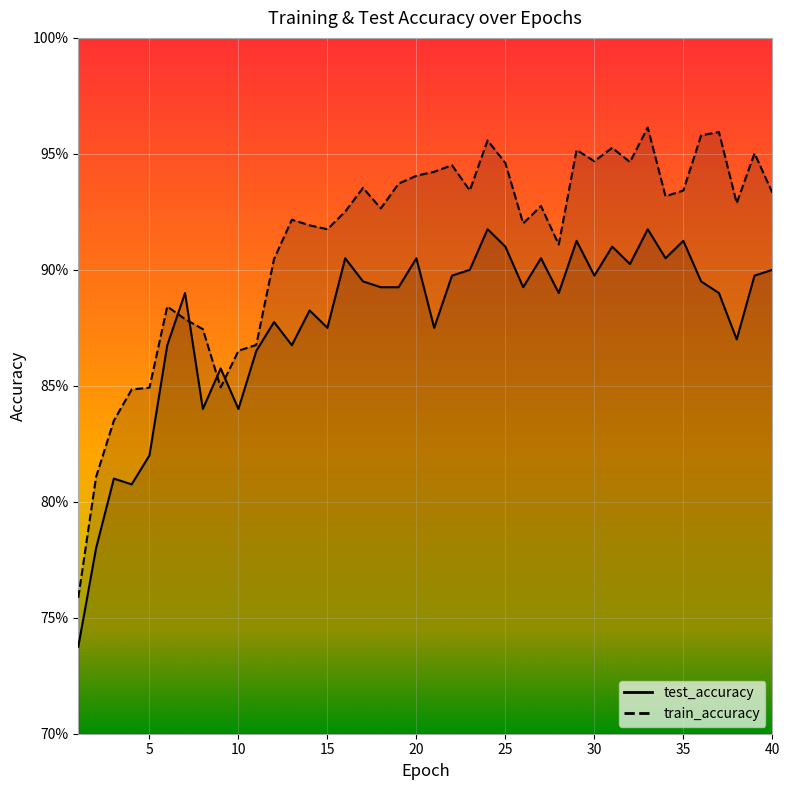

Reading left to right, list all the values displayed in this chart.

test_accuracy: 0.7	0.8	0.8	0.8	0.8	0.9	0.9	0.8	0.9	0.8	0.9	0.9	0.9	0.9	0.9	0.9	0.9	0.9	0.9	0.9	0.9	0.9	0.9	0.9	0.9	0.9	0.9	0.9	0.9	0.9	0.9	0.9	0.9	0.9	0.9	0.9	0.9	0.9	0.9	0.9
train_accuracy: 0.8	0.8	0.8	0.8	0.8	0.9	0.9	0.9	0.8	0.9	0.9	0.9	0.9	0.9	0.9	0.9	0.9	0.9	0.9	0.9	0.9	0.9	0.9	1.0	0.9	0.9	0.9	0.9	1.0	0.9	1.0	0.9	1.0	0.9	0.9	1.0	1.0	0.9	1.0	0.9